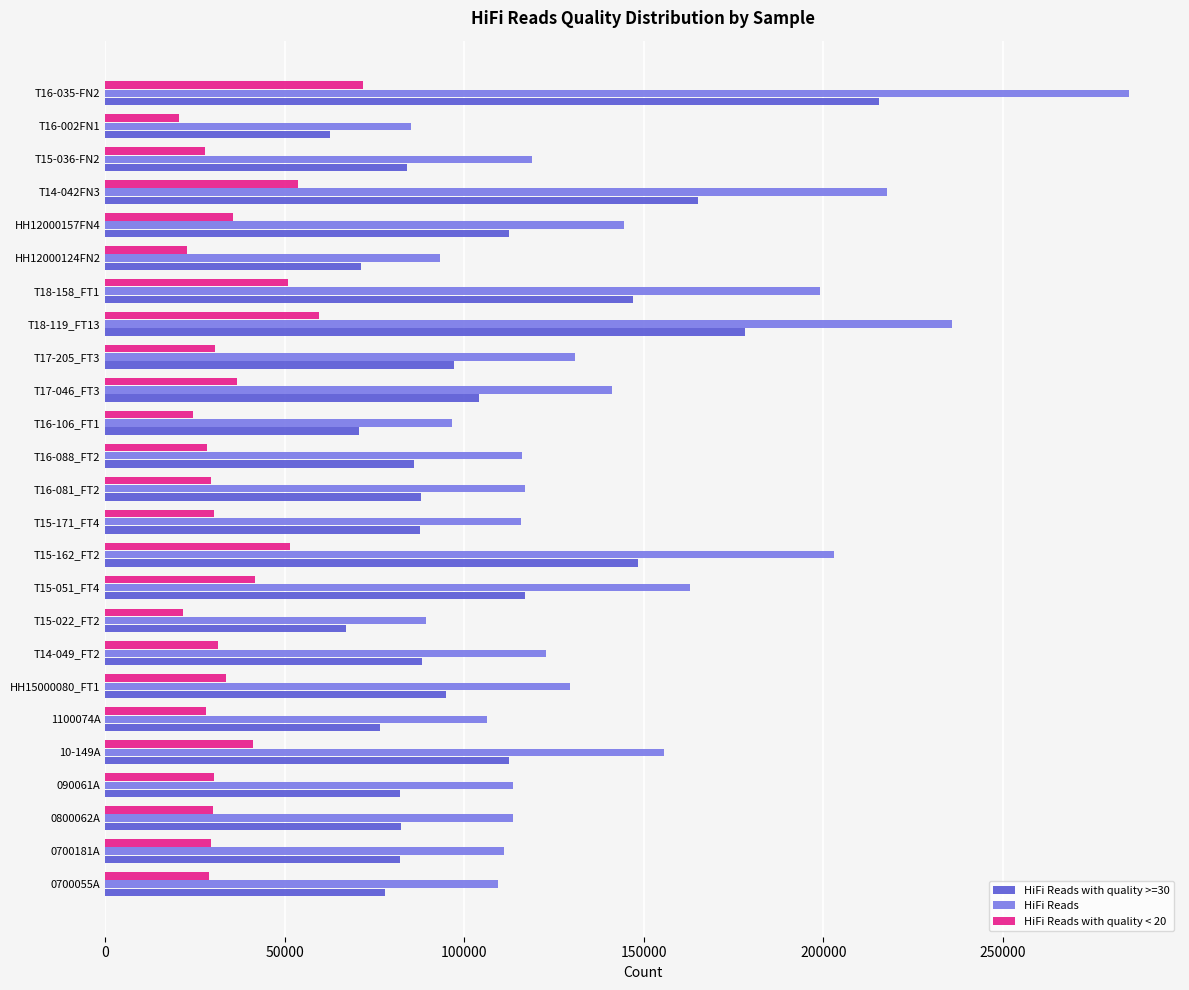

What is the difference between the second highest and minimum values in the HiFi Reads series?

150654